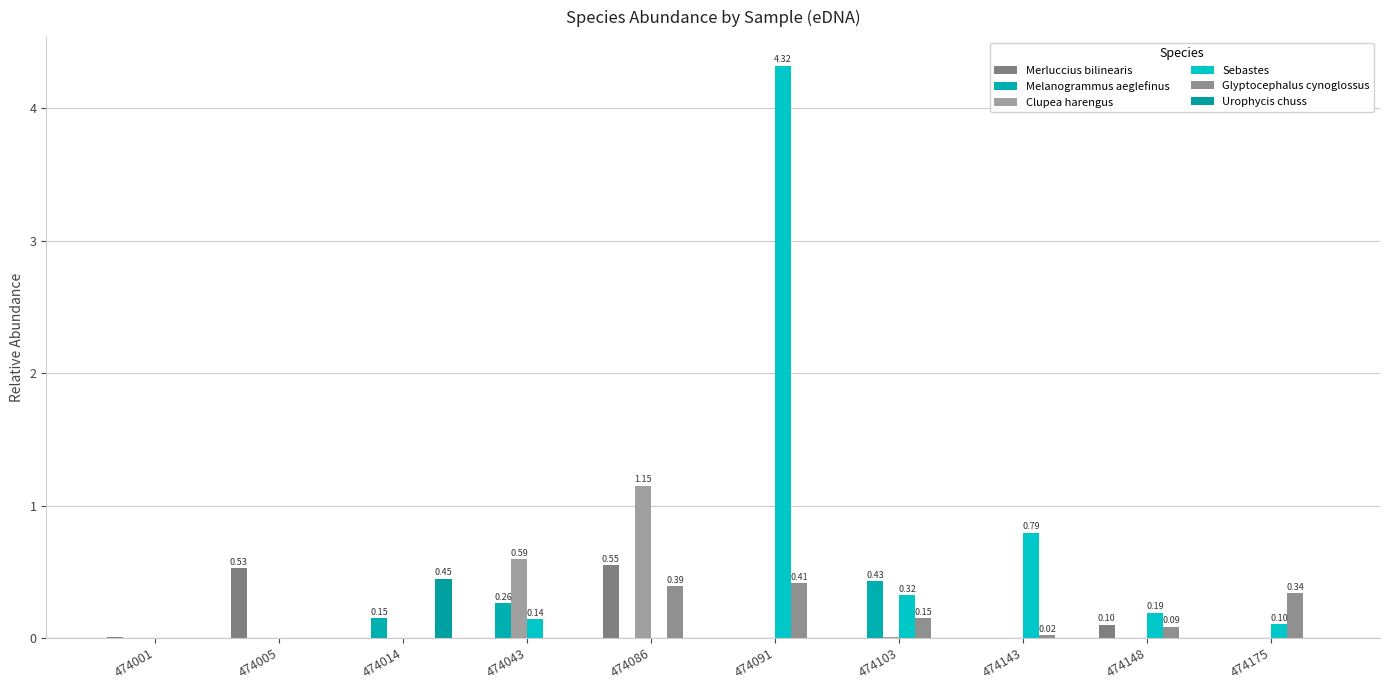

Which category has the highest value in the Glyptocephalus cynoglossus series?

474091